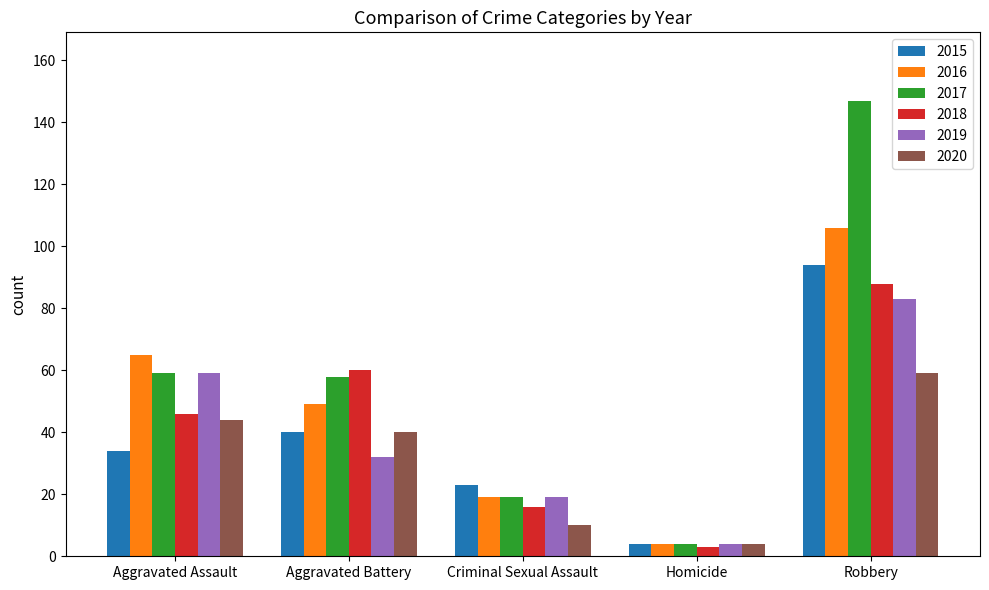

What is the smallest value displayed?

3